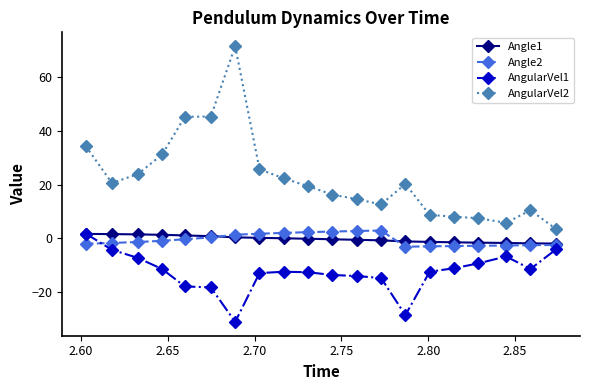

What is the maximum value shown in the chart?

71.4